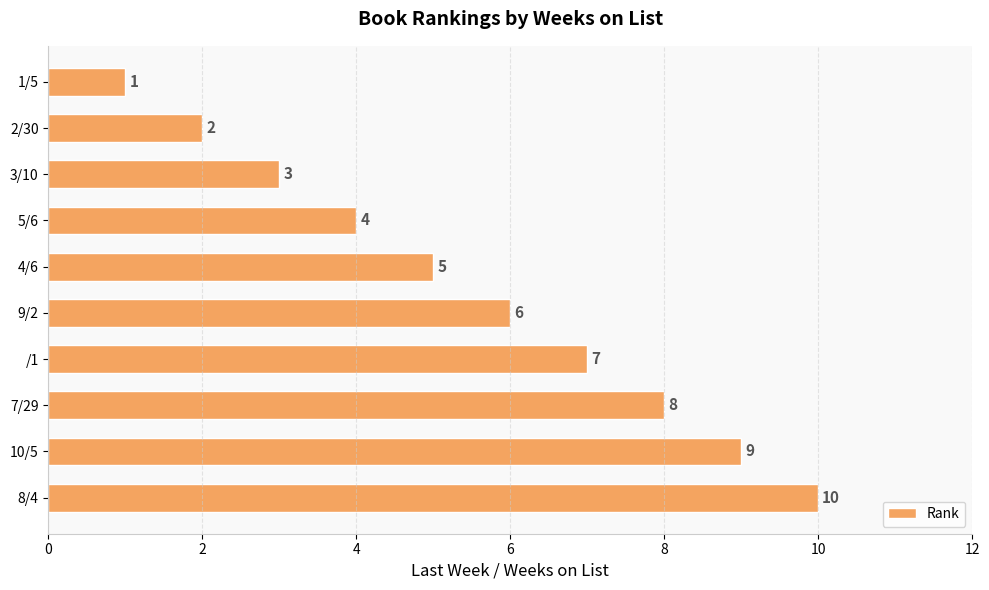

Where is the data nearest to the value 5?

4/6